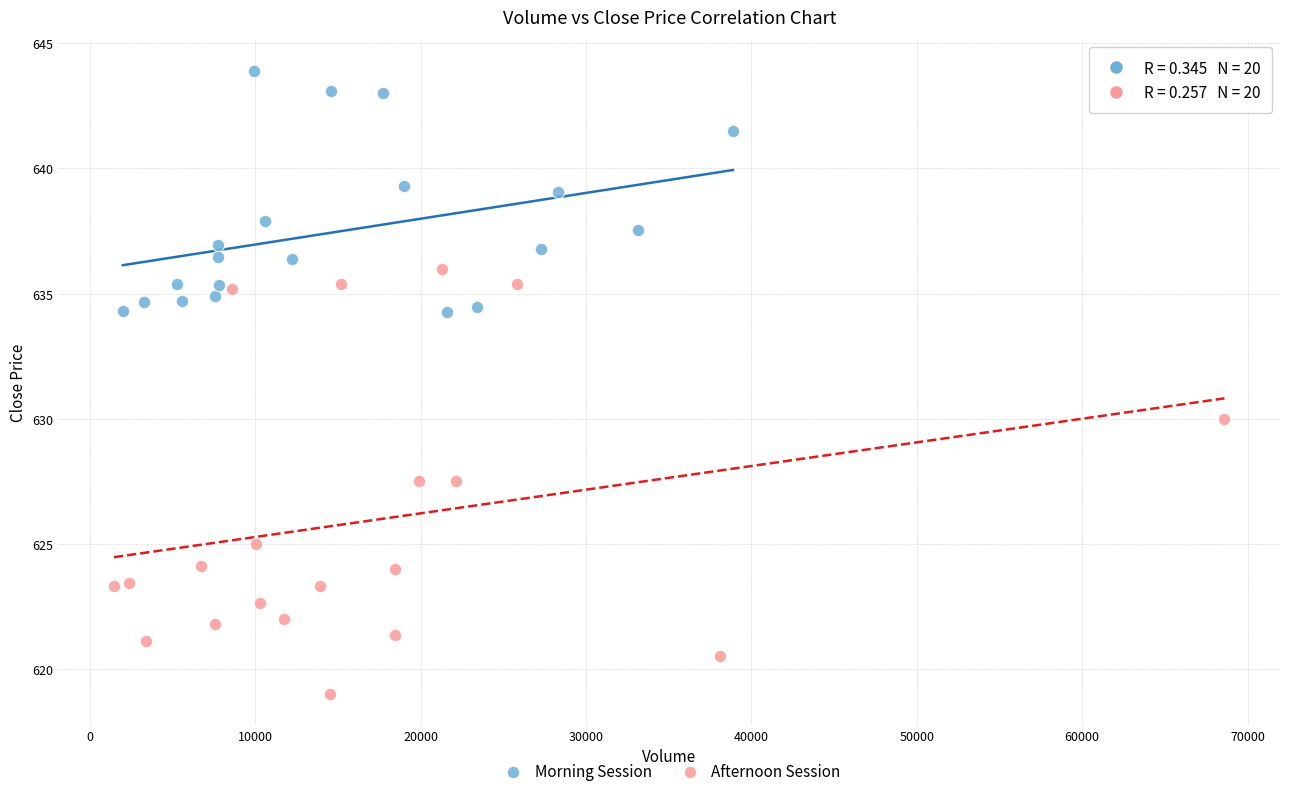

Which series contains the highest Y value?

Morning Session